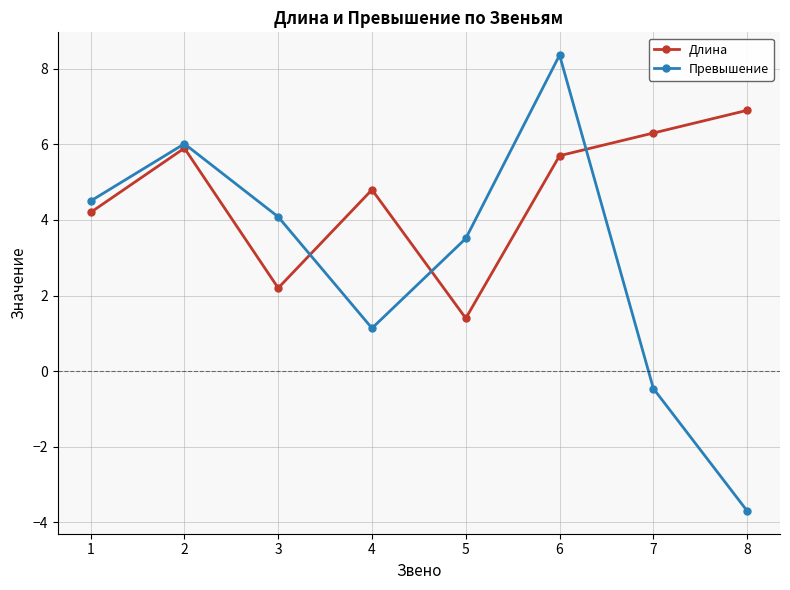

True or false: Превышение has a value of 6.9 at 3.

False